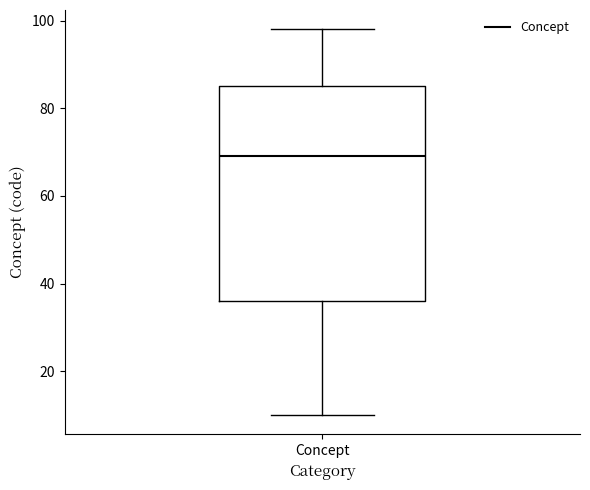

Where does the lower whisker of the box for Concept end on the y-axis? The values are not printed on the chart, so give them approximately, as read against the axis.

10